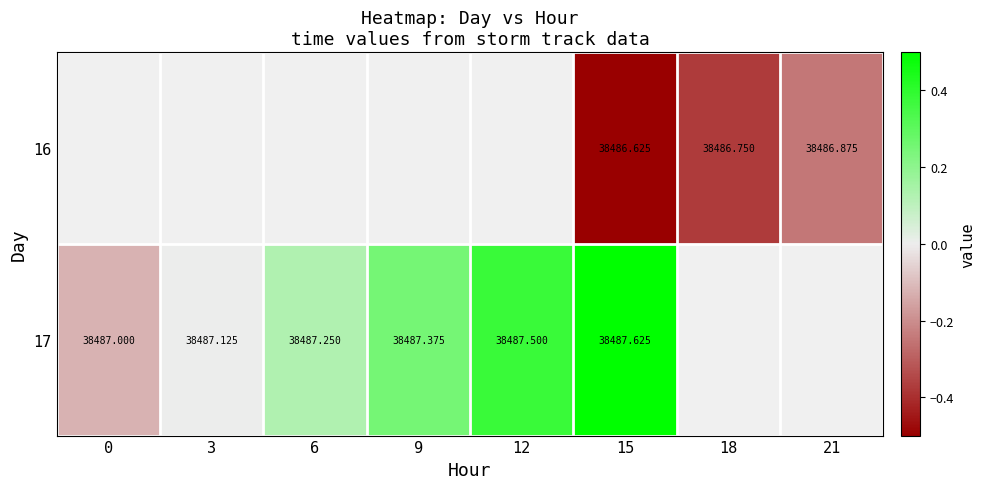

How many values in 16 are below zero?

3